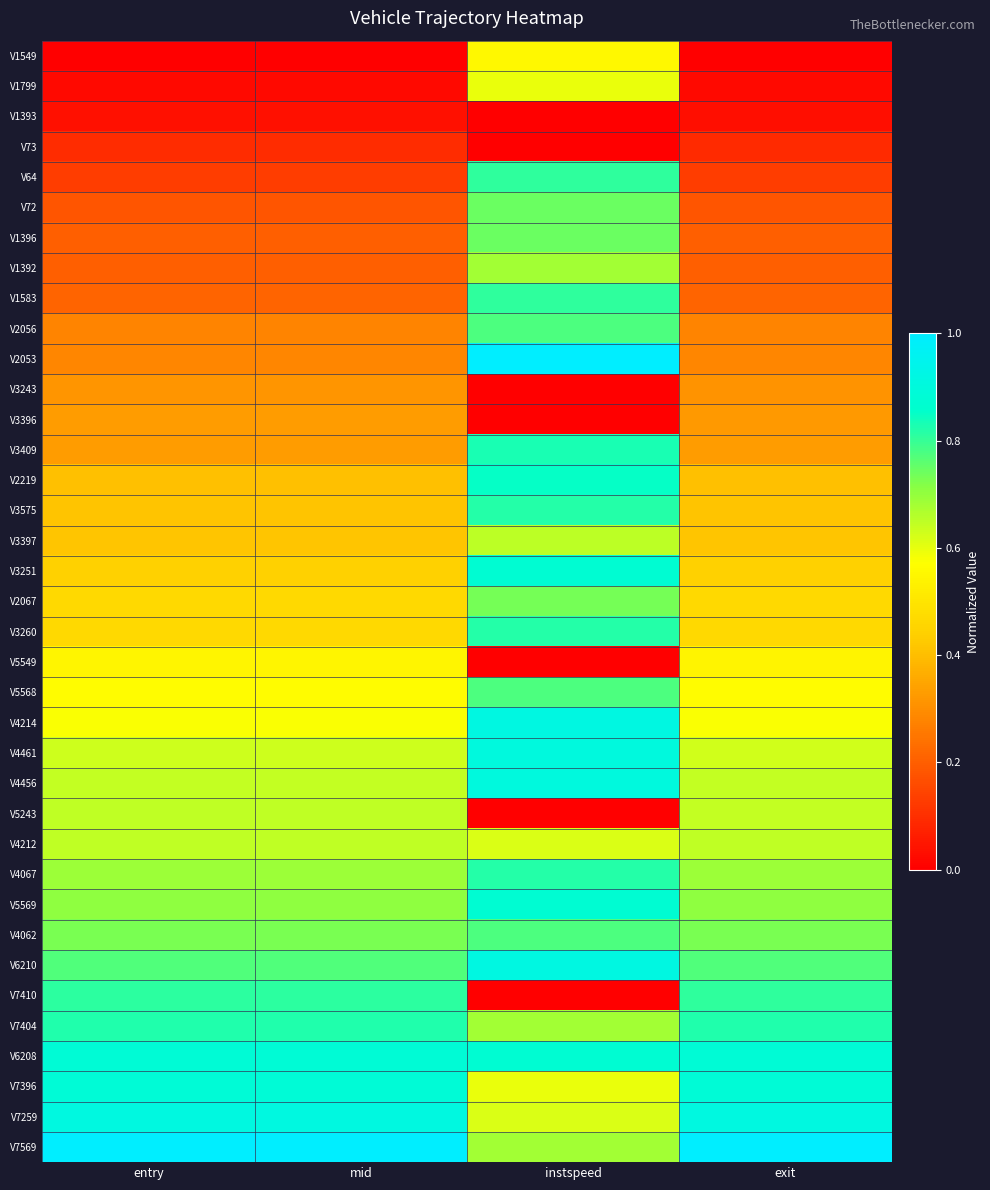

List the series in order of their peak value, lowest first.

V1393, V73, V3243, V3396, V5549, V1549, V1799, V5243, V4212, V3397, V1392, V2067, V72, V1396, V2056, V5568, V4062, V64, V1583, V7410, V3575, V3260, V4067, V7404, V3409, V2219, V3251, V5569, V6208, V7396, V4461, V4456, V7259, V4214, V6210, V2053, V7569